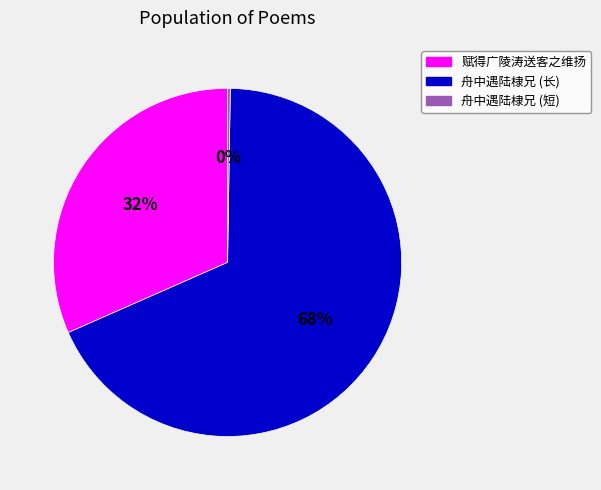

Does any single category account for the majority?

Yes